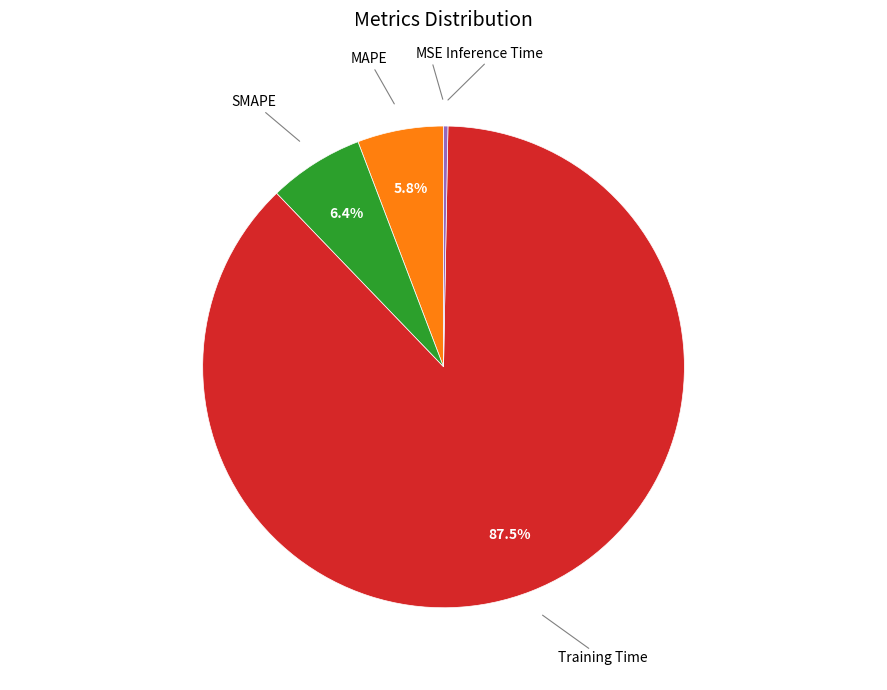

Is there any slice that represents more than half of the pie?

Yes